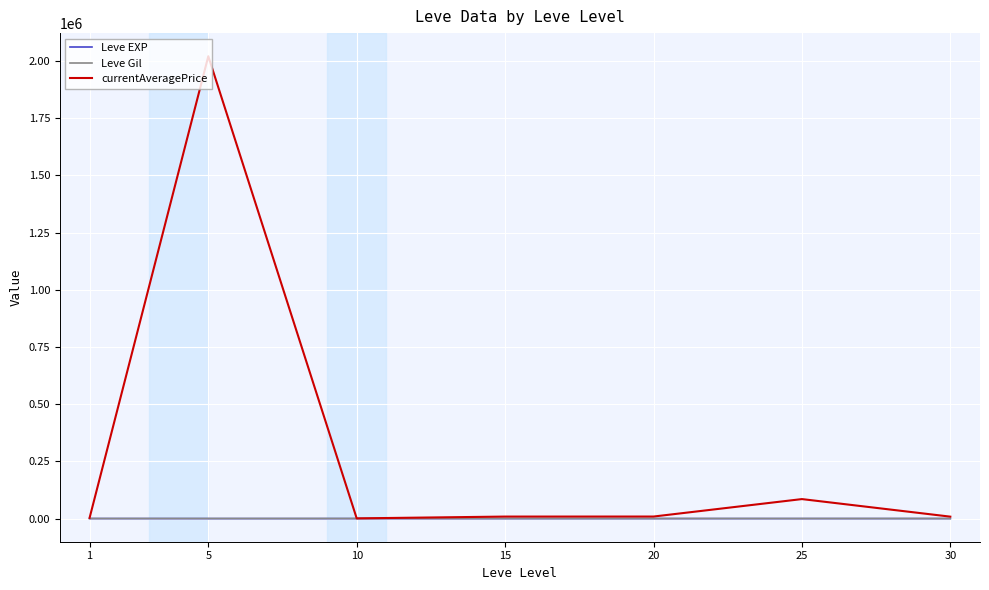

What is the difference between the highest and lowest values at 15?

8845.7